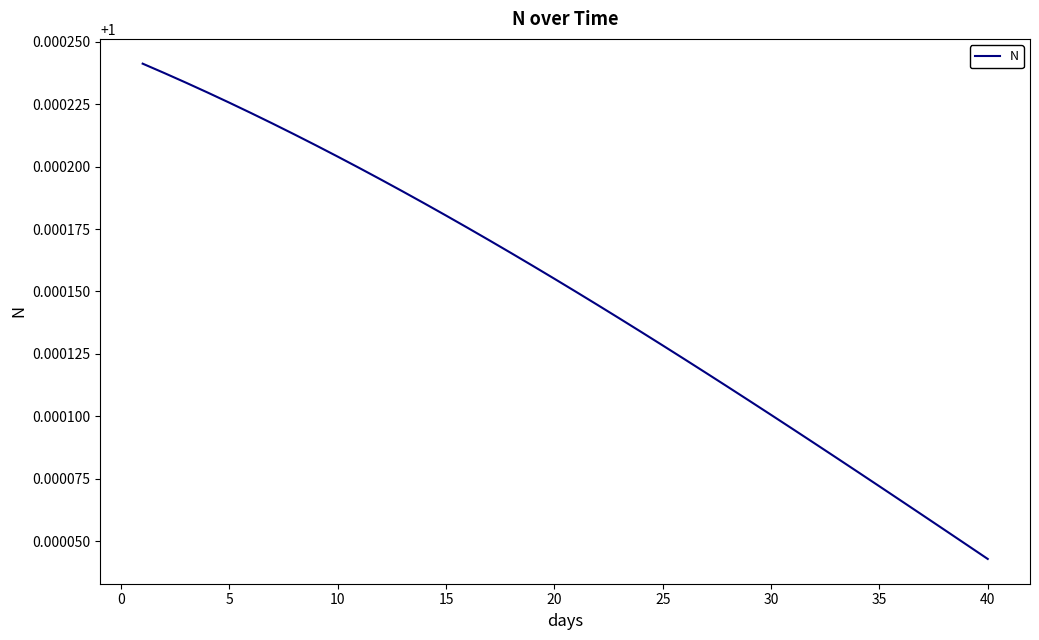

What is the sum of all values?

40.0